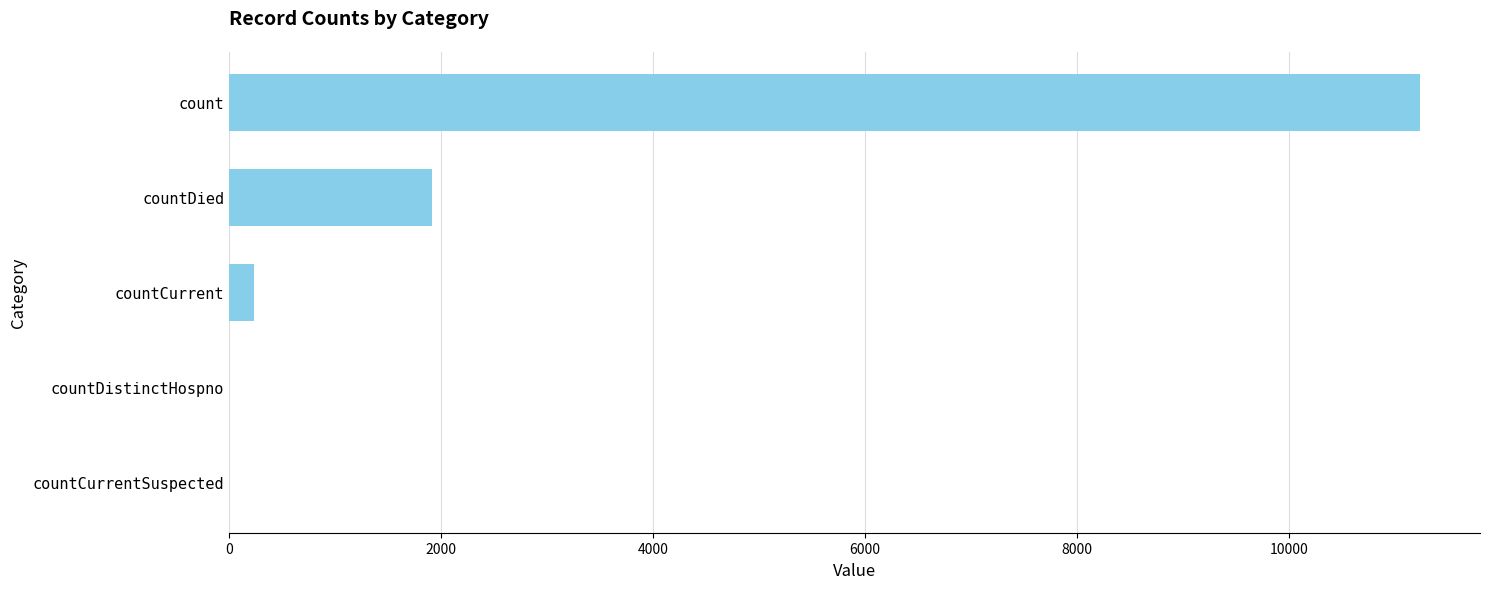

What is the average value?

2677